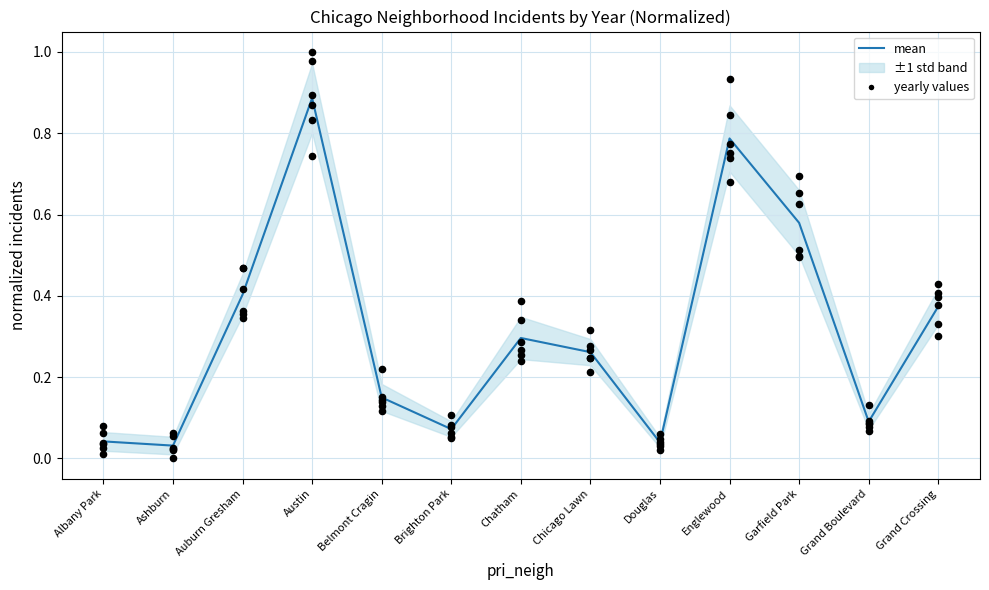

Which has a higher value, Auburn Gresham or Douglas?

Auburn Gresham